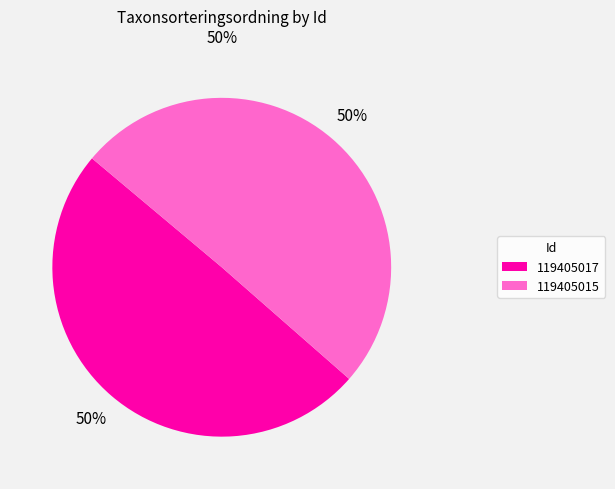

What is the ratio of the value at 119405015 to the value at 119405017?

1.0